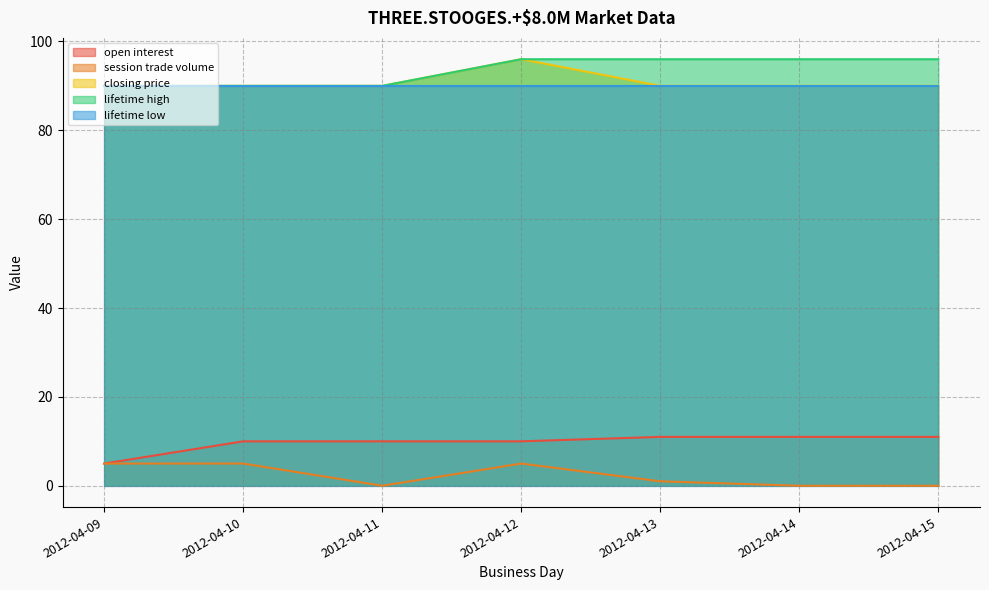

At which category is the sum across all series the highest?

2012-04-12